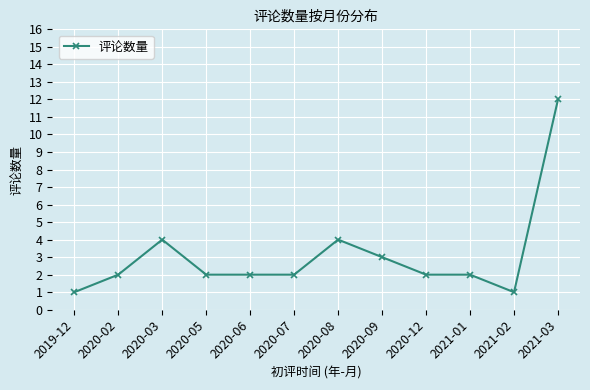

Reading right to left, what are all the values shown in this chart?

2021-03=12	2021-02=1	2021-01=2	2020-12=2	2020-09=3	2020-08=4	2020-07=2	2020-06=2	2020-05=2	2020-03=4	2020-02=2	2019-12=1